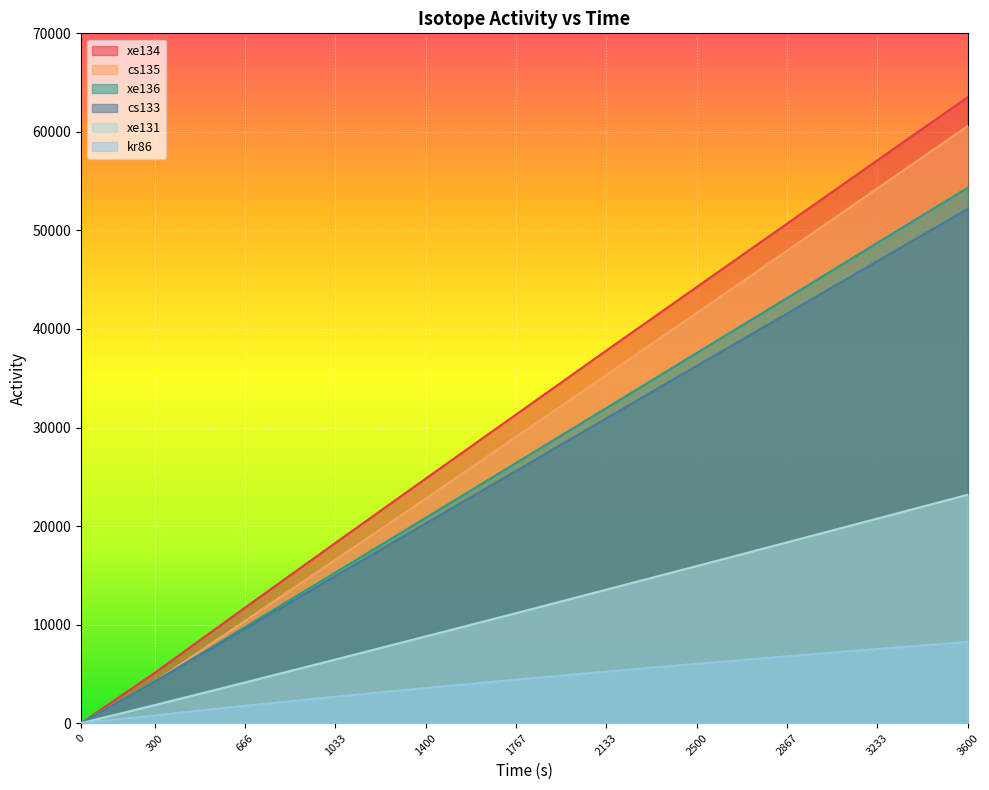

At how many categories does at least one series exceed 50584?

3